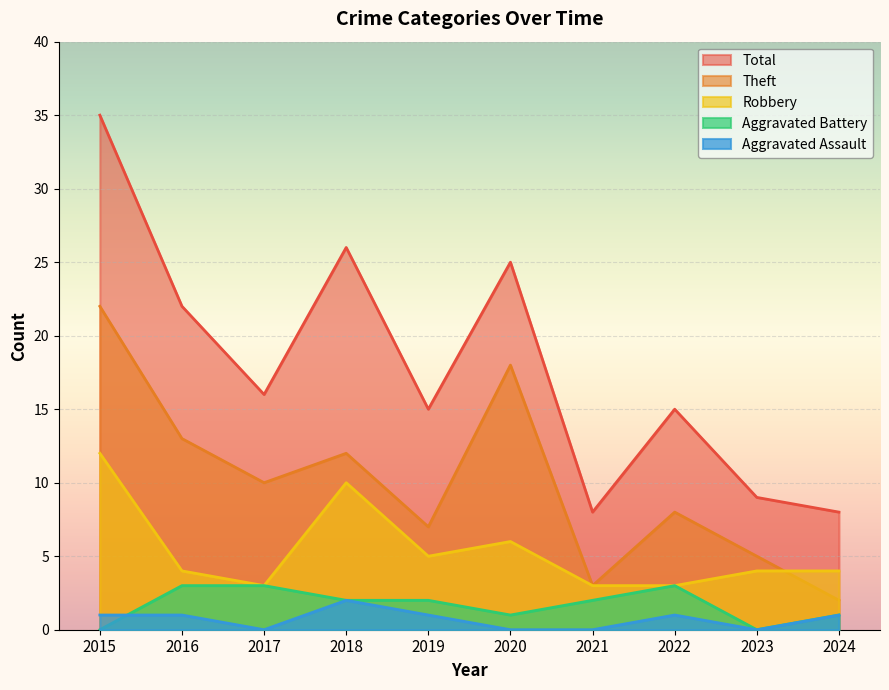

What is the total value across all series at 2024?

16